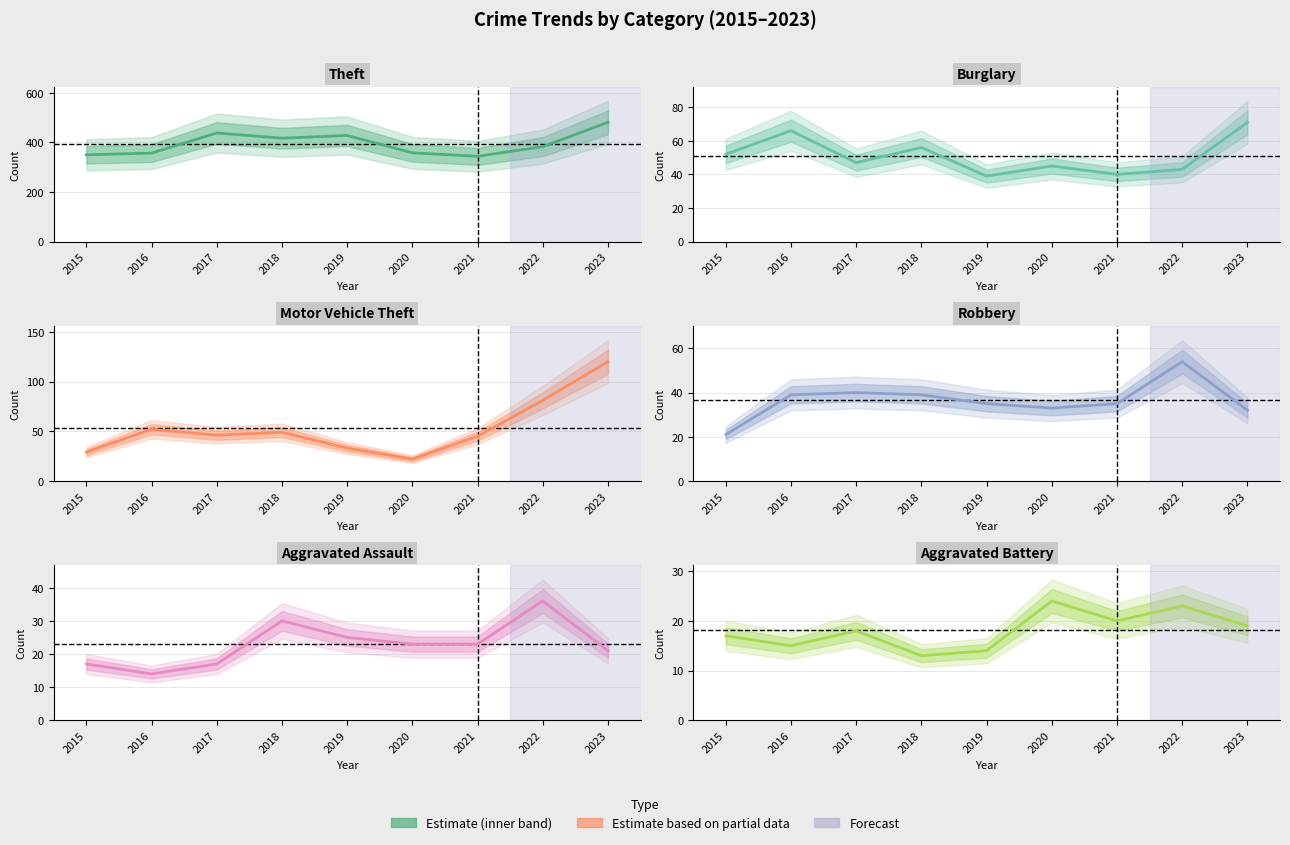

Read the Aggravated Battery value at 2021, to the nearest 10.

20